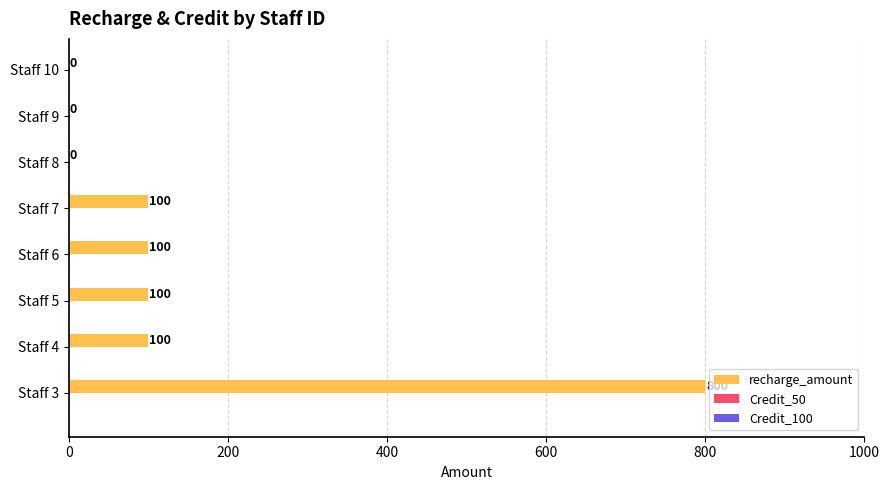

What is the greatest value displayed?

800